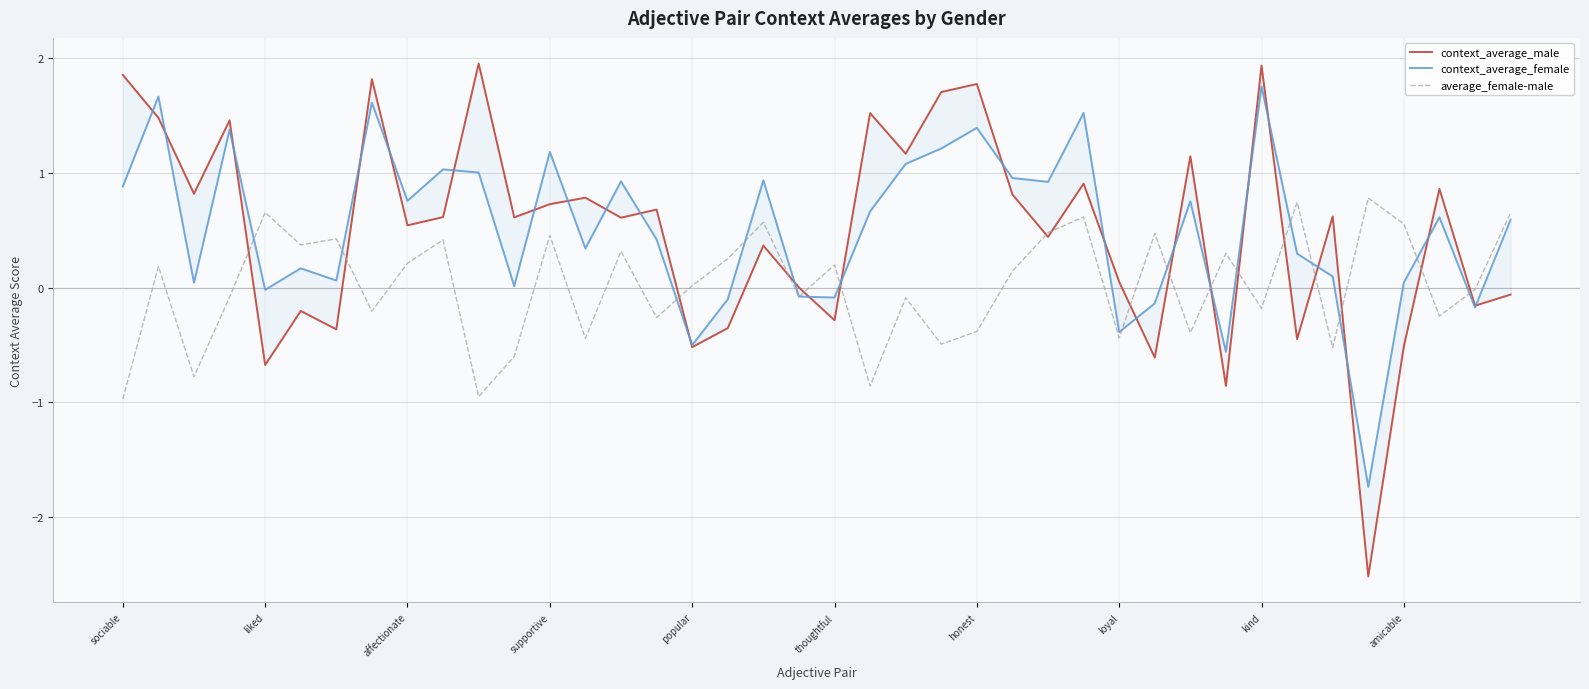

Which series ends up on top after the final intersection of average_female-male and context_average_male?

average_female-male